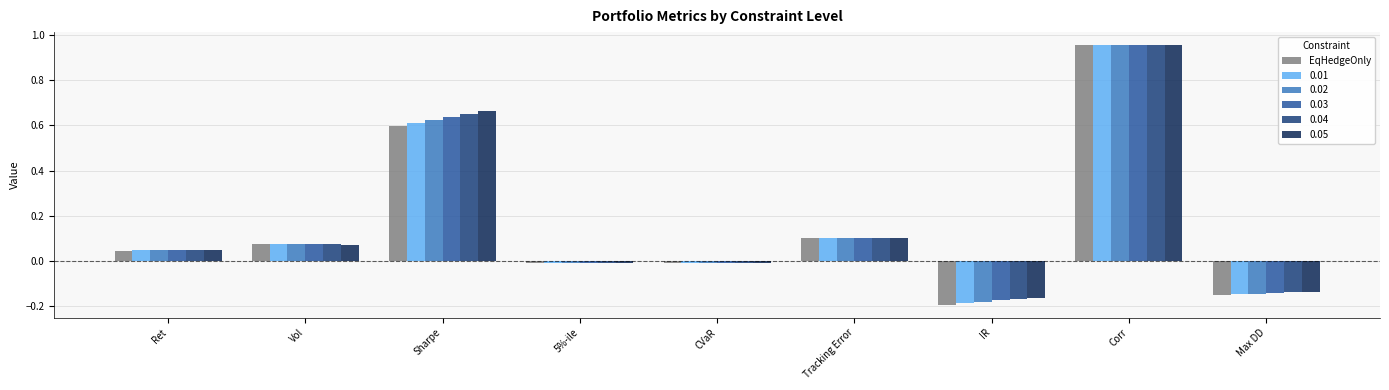

Rank the series by their average value, from highest to lowest.

0.05, 0.04, 0.03, 0.02, 0.01, EqHedgeOnly